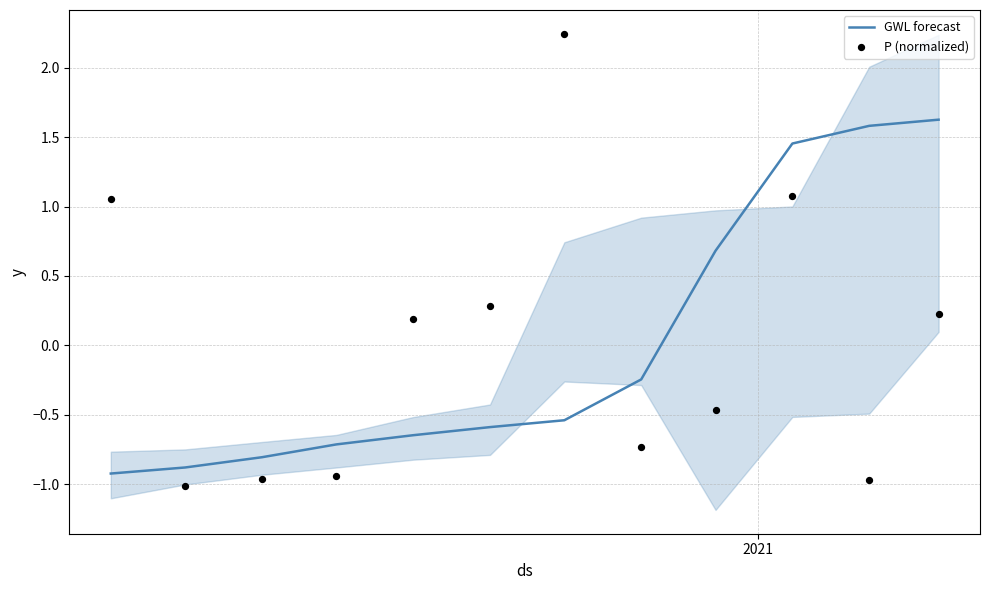

What is the highest value of the GWL forecast series?

1.6